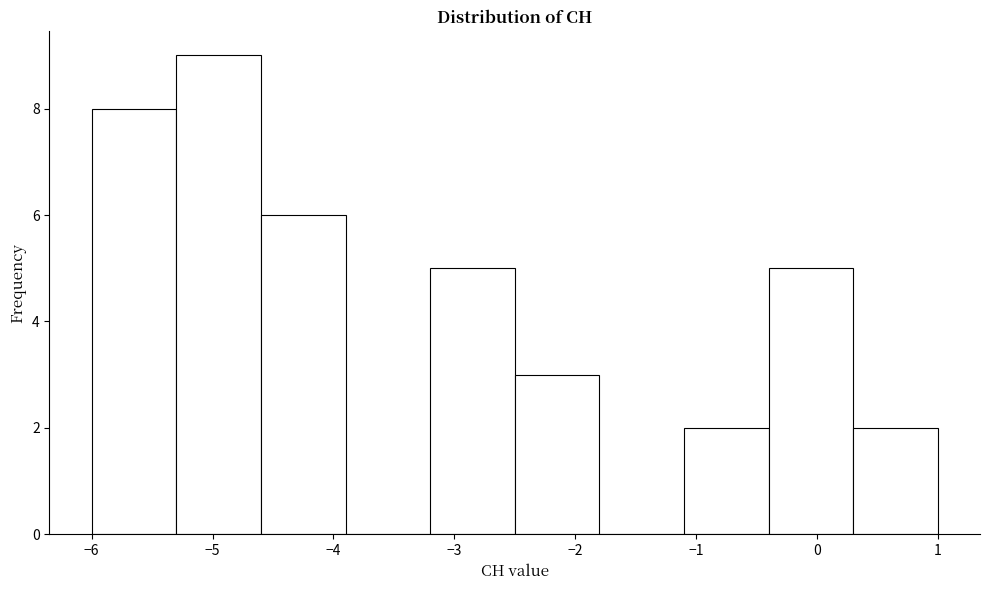

Over which range of the x-axis is the bar tallest?

-5.3 to -4.6